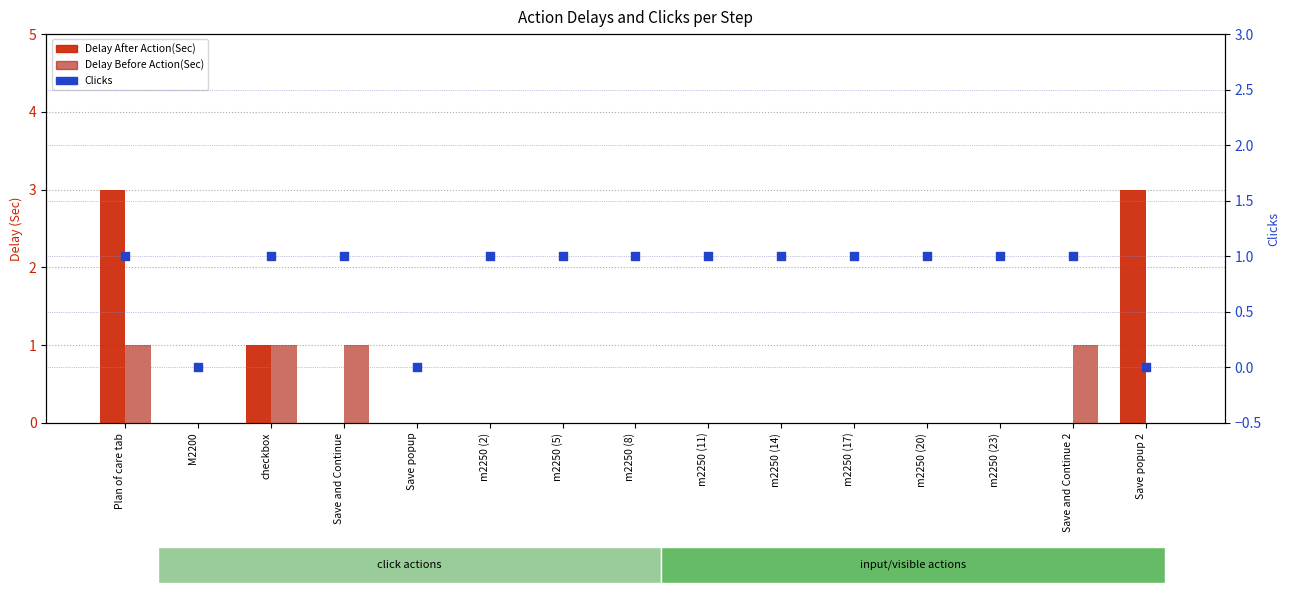

Is the value of Delay After Action(Sec) at m2250 (8) greater than the value of Clicks at m2250 (20)?

No